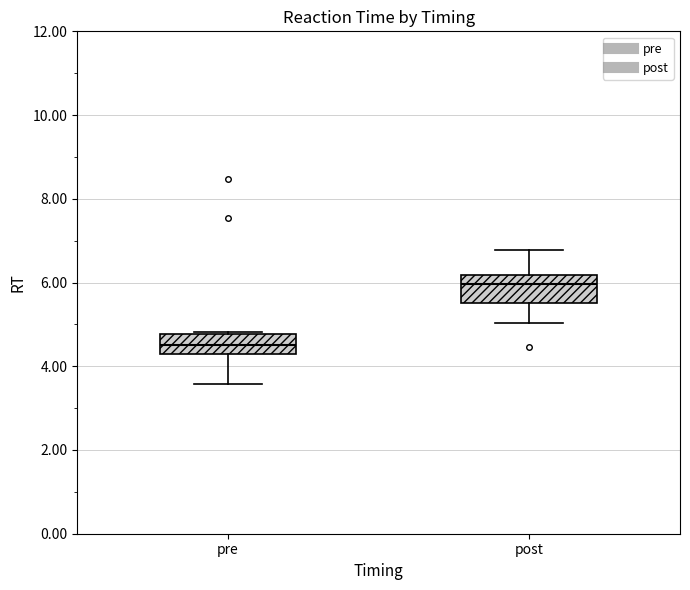

Which box's median line is the lowest?

pre